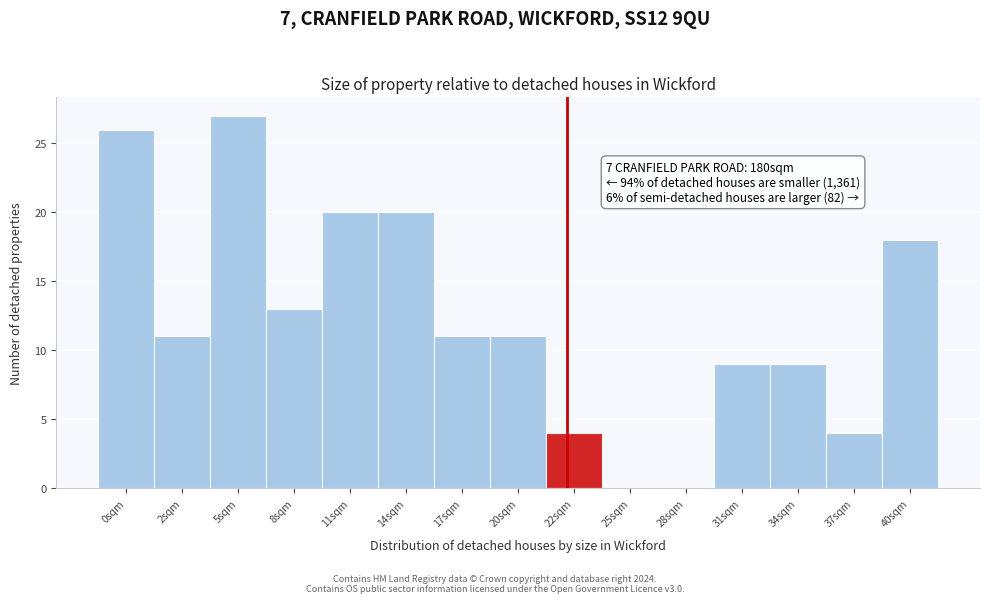

Reading left to right, what are all the values shown in this chart?

0sqm=26	2sqm=11	5sqm=27	8sqm=13	11sqm=20	14sqm=20	17sqm=11	20sqm=11	22sqm=4	25sqm=0	28sqm=0	31sqm=9	34sqm=9	37sqm=4	40sqm=18